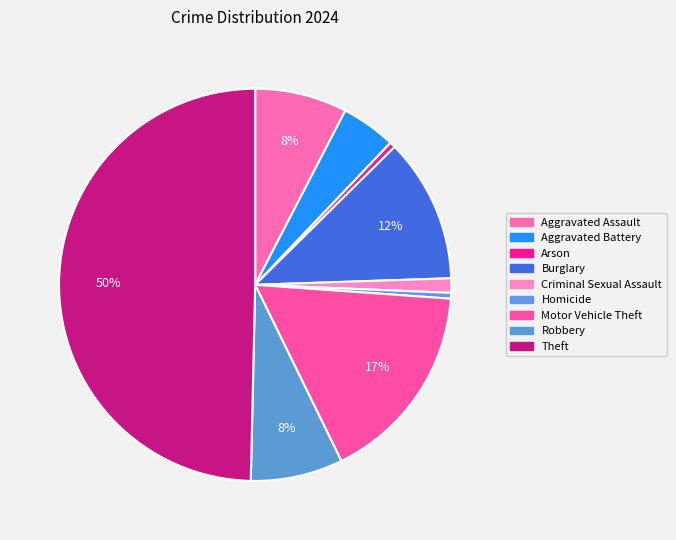

How many slices are in this pie chart?

9